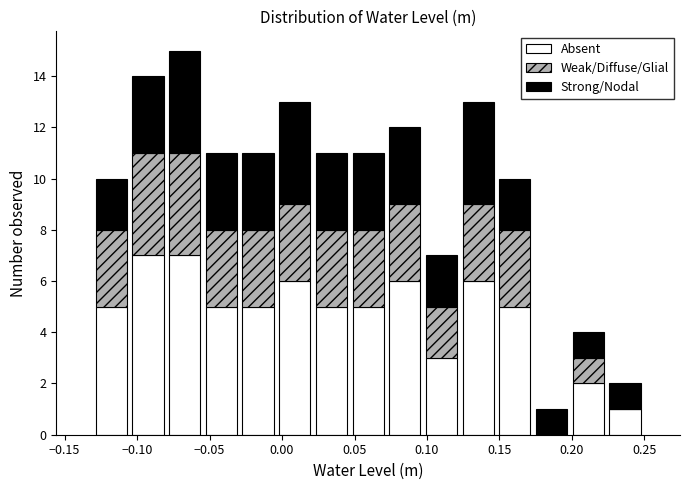

Reading left to right, transcribe this chart: for each stacked bar, give the range it covers on the x-axis and its total height. Neither the bar edges nor the heights are printed on the chart, so give them approximately, as read against the axes.

-0.130 to -0.105: 10
-0.105 to -0.080: 14
-0.080 to -0.055: 15
-0.055 to -0.030: 11
-0.030 to -0.005: 11
-0.005 to 0.020: 13
0.020 to 0.045: 11
0.045 to 0.070: 11
0.070 to 0.095: 12
0.095 to 0.125: 7
0.125 to 0.150: 13
0.150 to 0.175: 10
0.175 to 0.200: 1
0.200 to 0.225: 4
0.225 to 0.250: 2